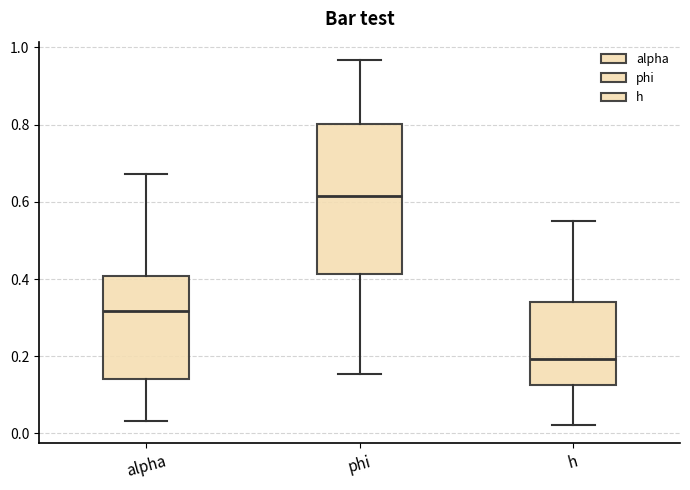

Which box has the highest median line?

phi